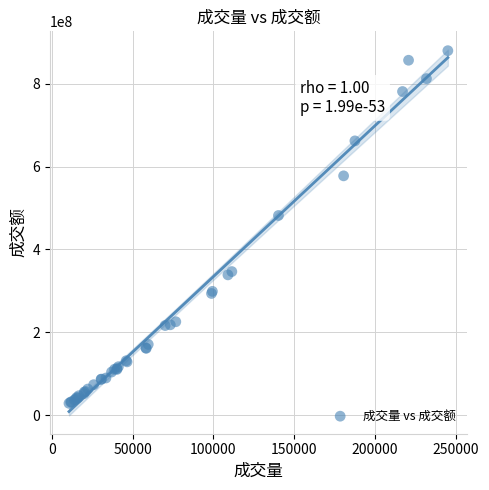

What Y value in the scatter plot is closest to 454086494?

481860981